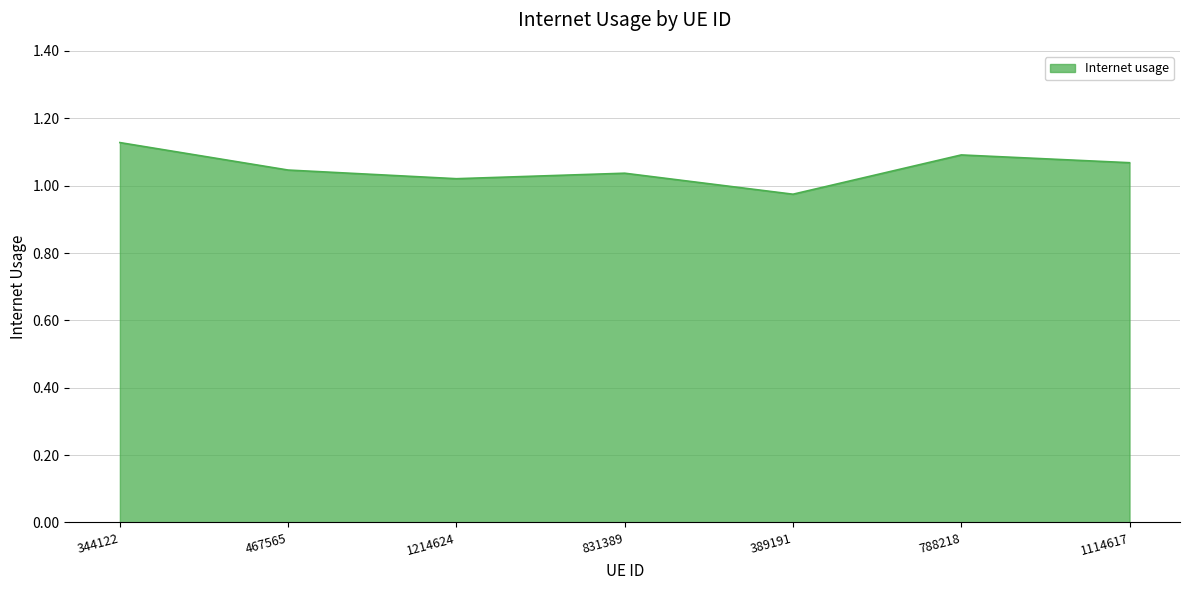

Does the chart have visible grid lines?

Yes